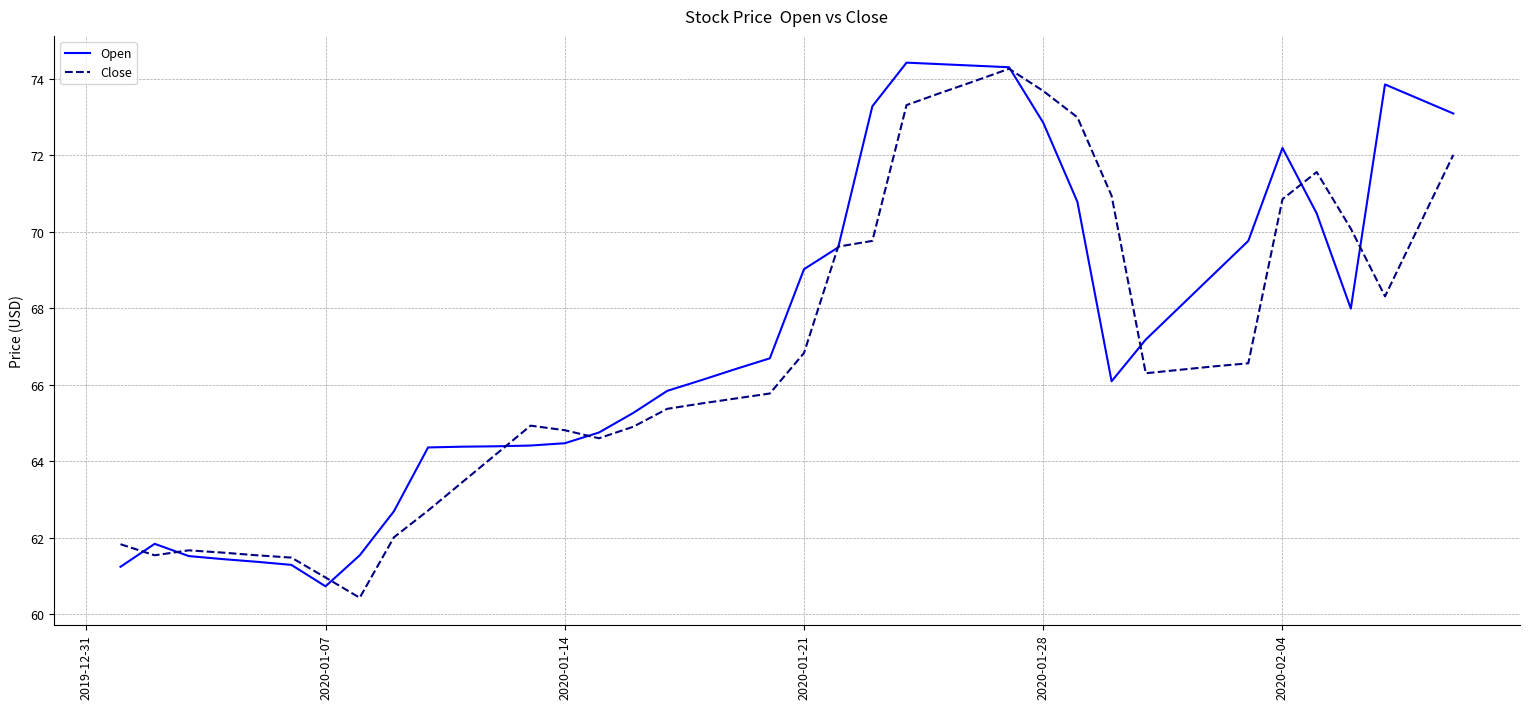

What is the maximum value shown in the chart?

74.4